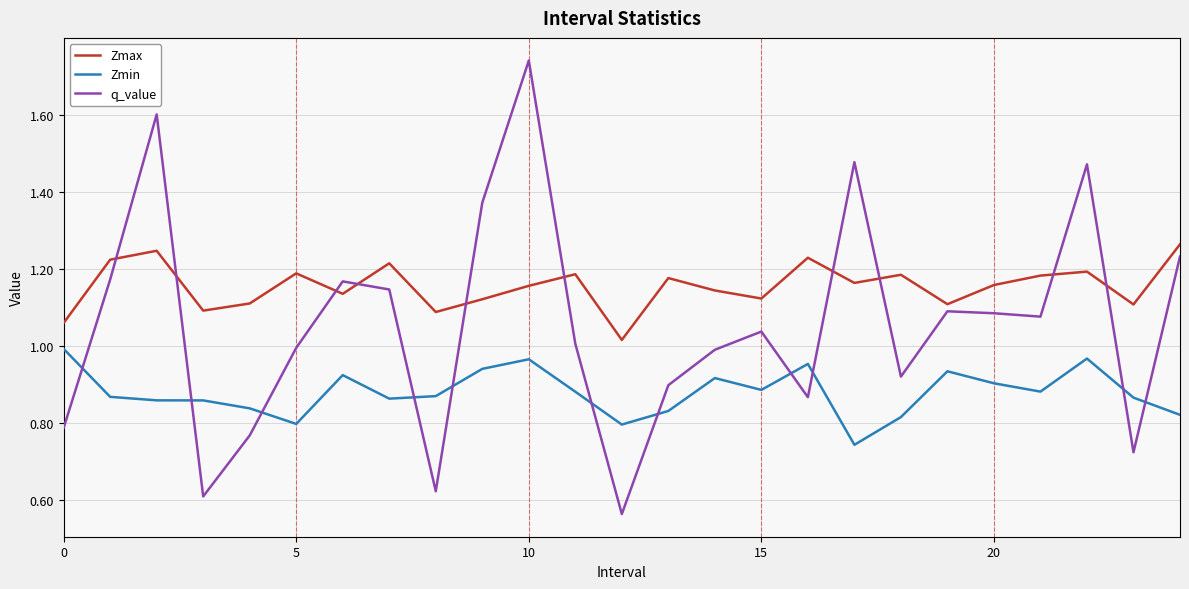

List the series in order of their overall mean, highest first.

Zmax, q_value, Zmin